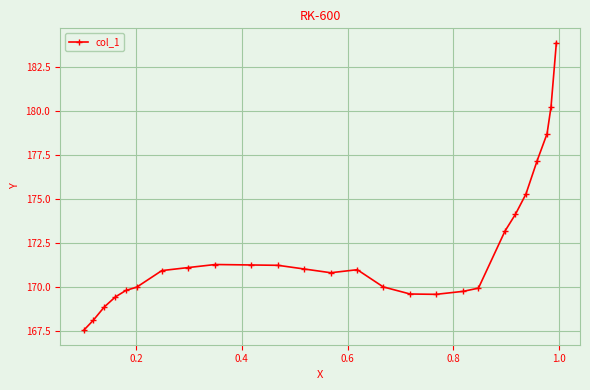

What is the value of the 20th point from the left?

173.2